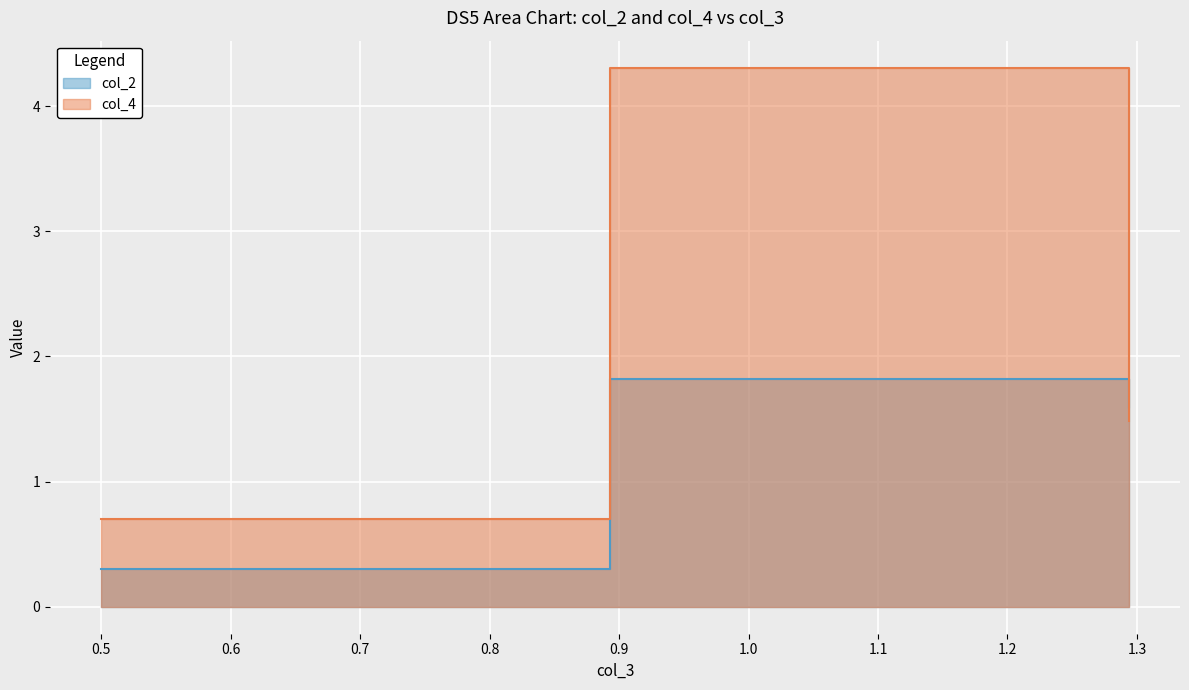

Reading left to right, extract all data points from this chart.

col_2: 0.3	1.8	1.6
col_4: 0.7	4.3	1.5